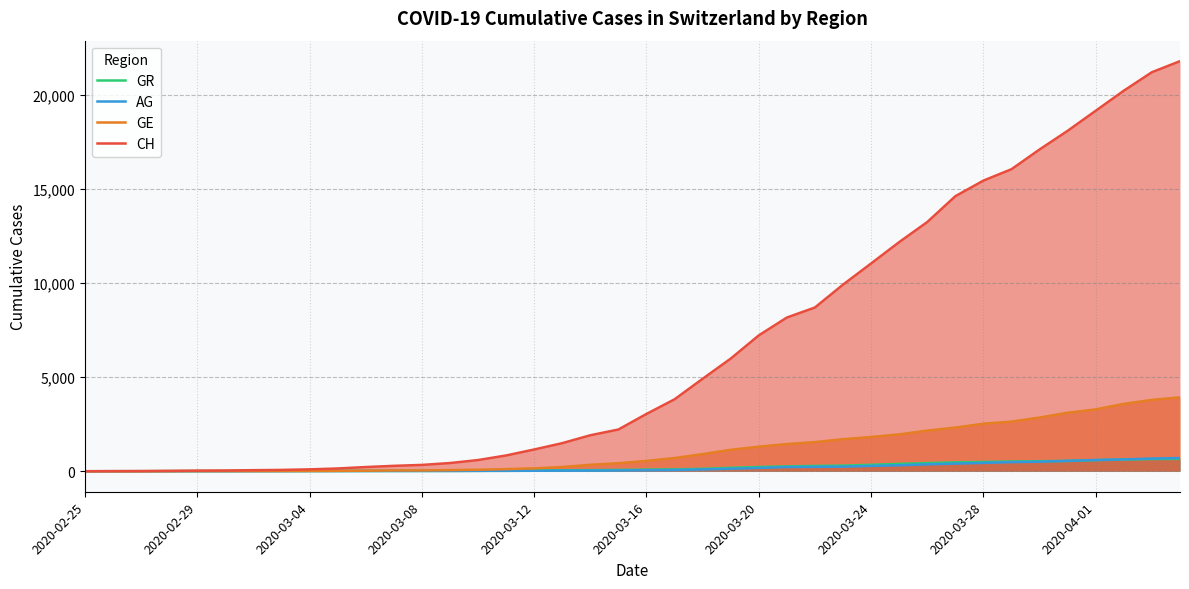

How many times do AG and GR cross each other?

1